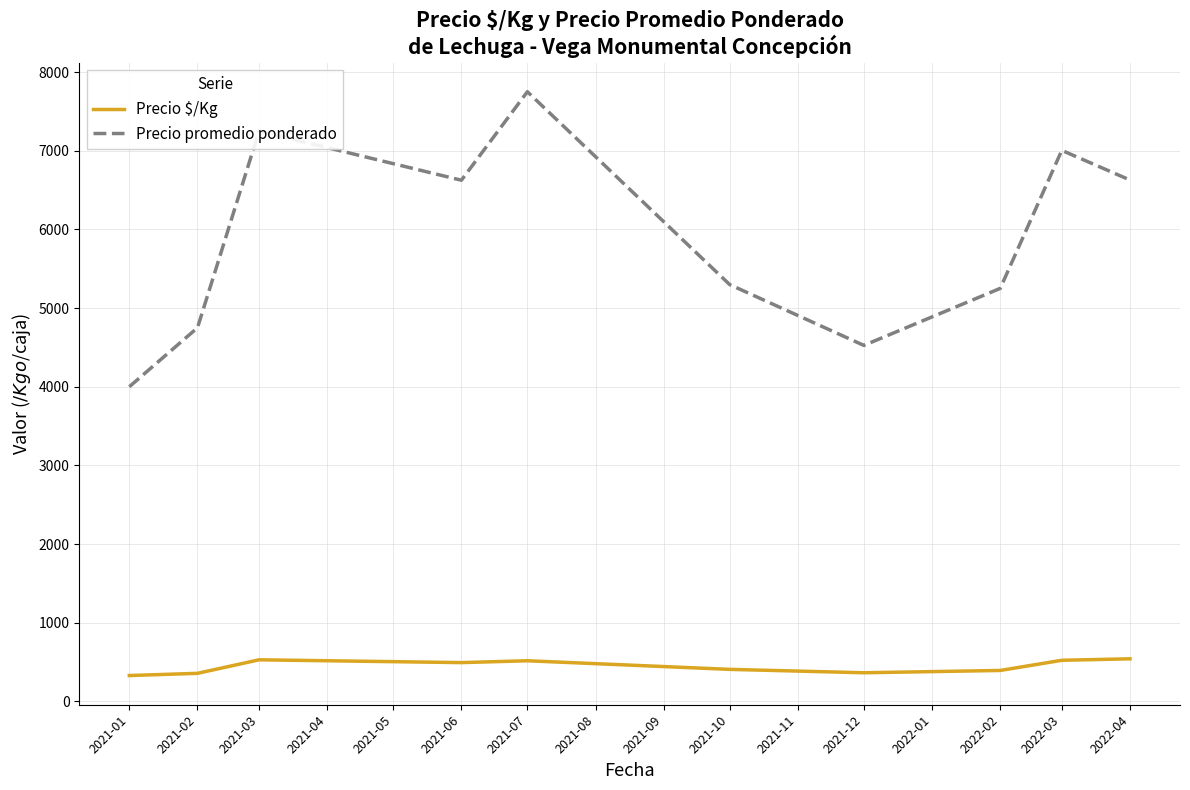

True or false: Precio $/Kg and Precio promedio ponderado cross at least once.

False